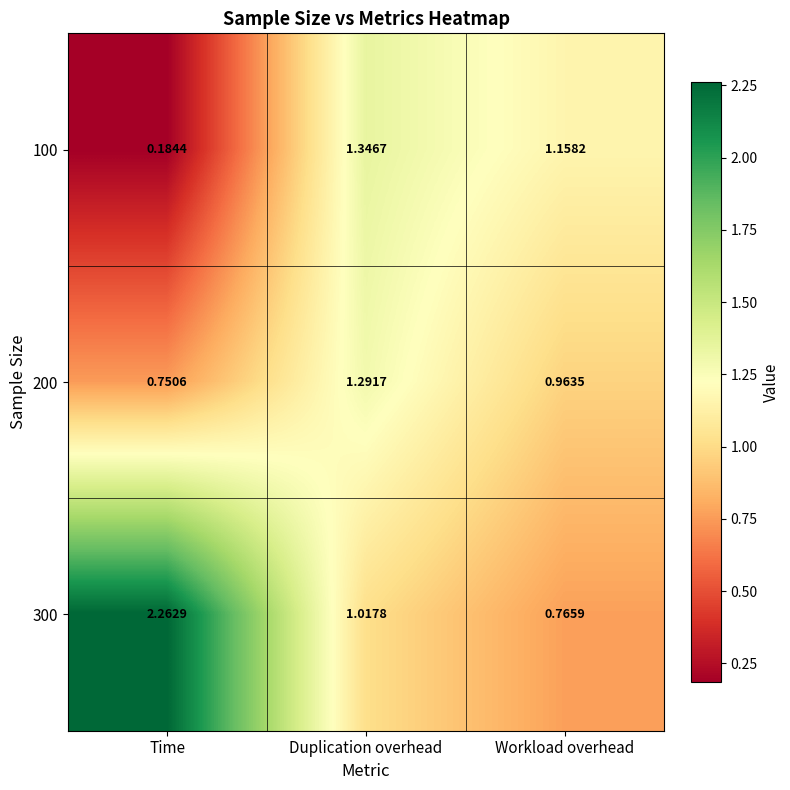

At which category is the sum across all series the highest?

Duplication overhead